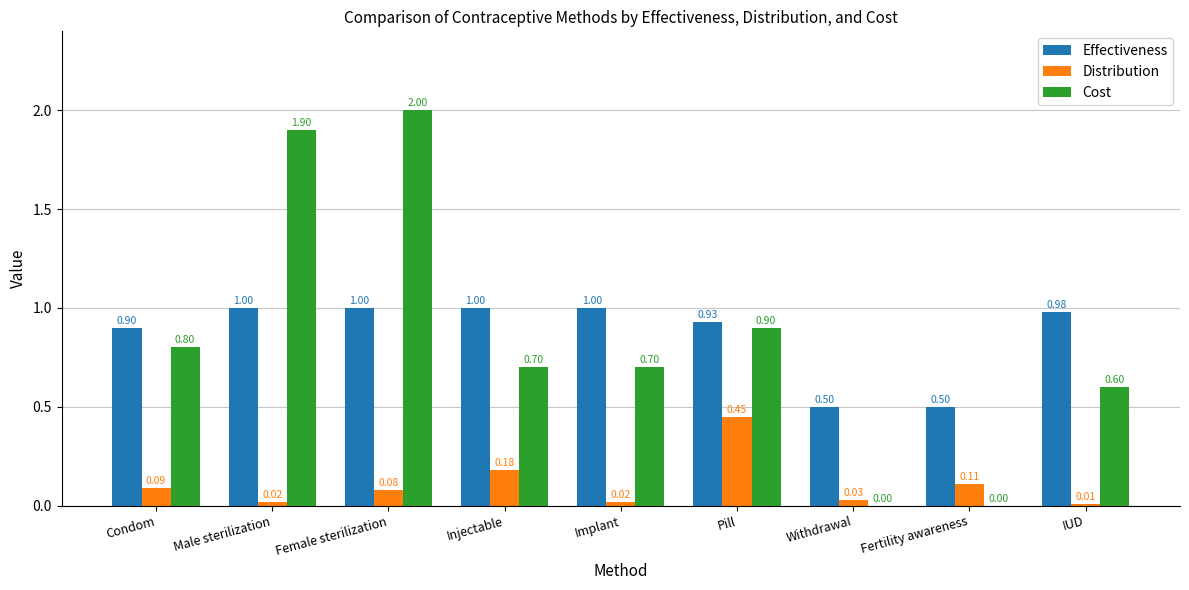

What is the total value across all series at Implant?

1.7